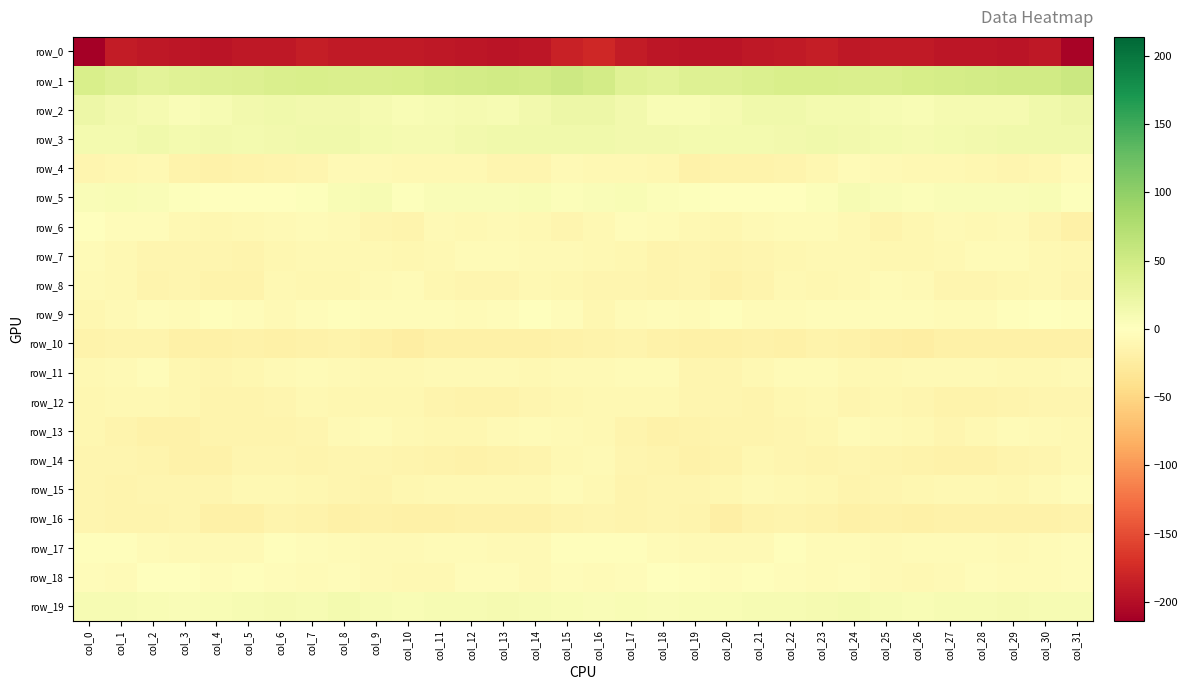

How many series are shown in this chart?

20